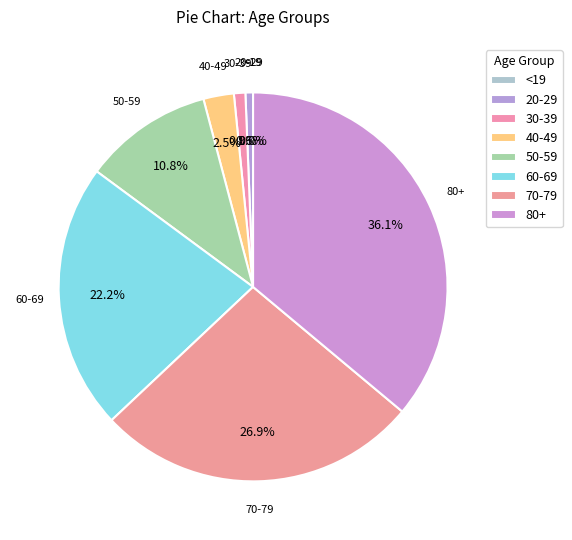

What is the change in value from 30-39 to 50-59?

+31